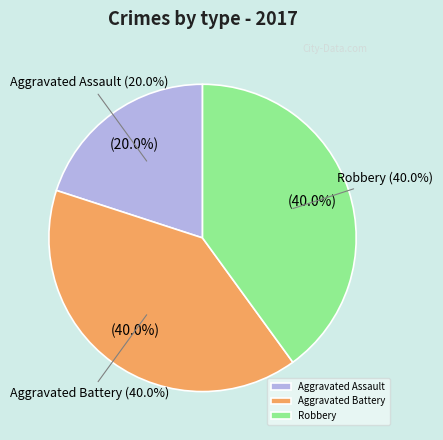

Is there any slice that represents more than half of the pie?

No